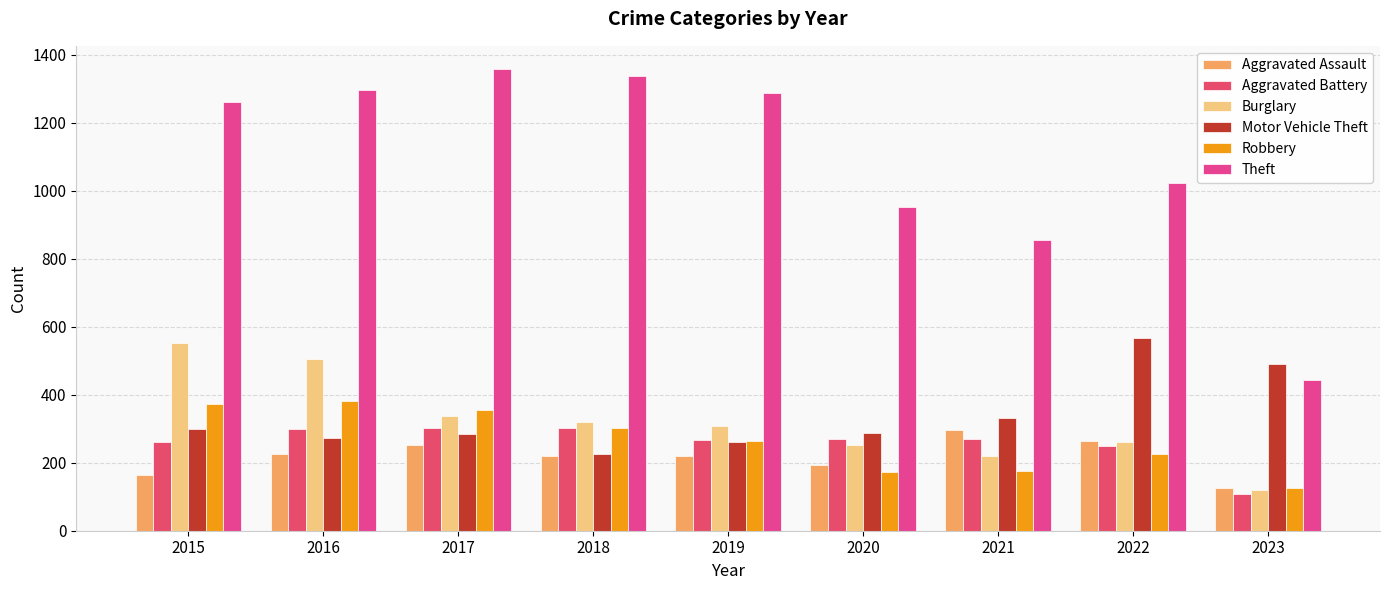

How many series are shown in this chart?

6